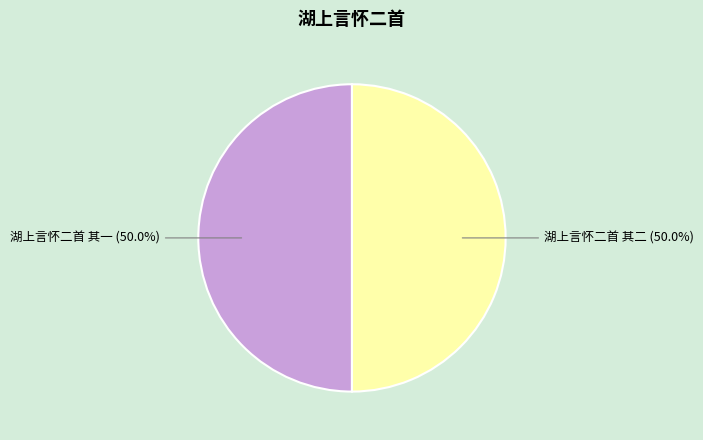

How much of the chart is everything except 湖上言怀二首 其一?

50.0%